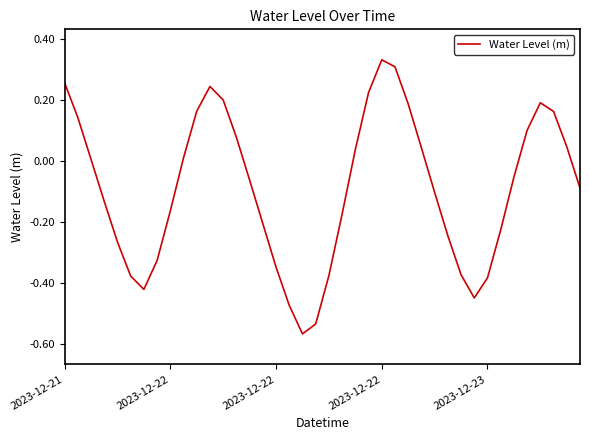

What is the difference between the maximum and minimum values?

0.9